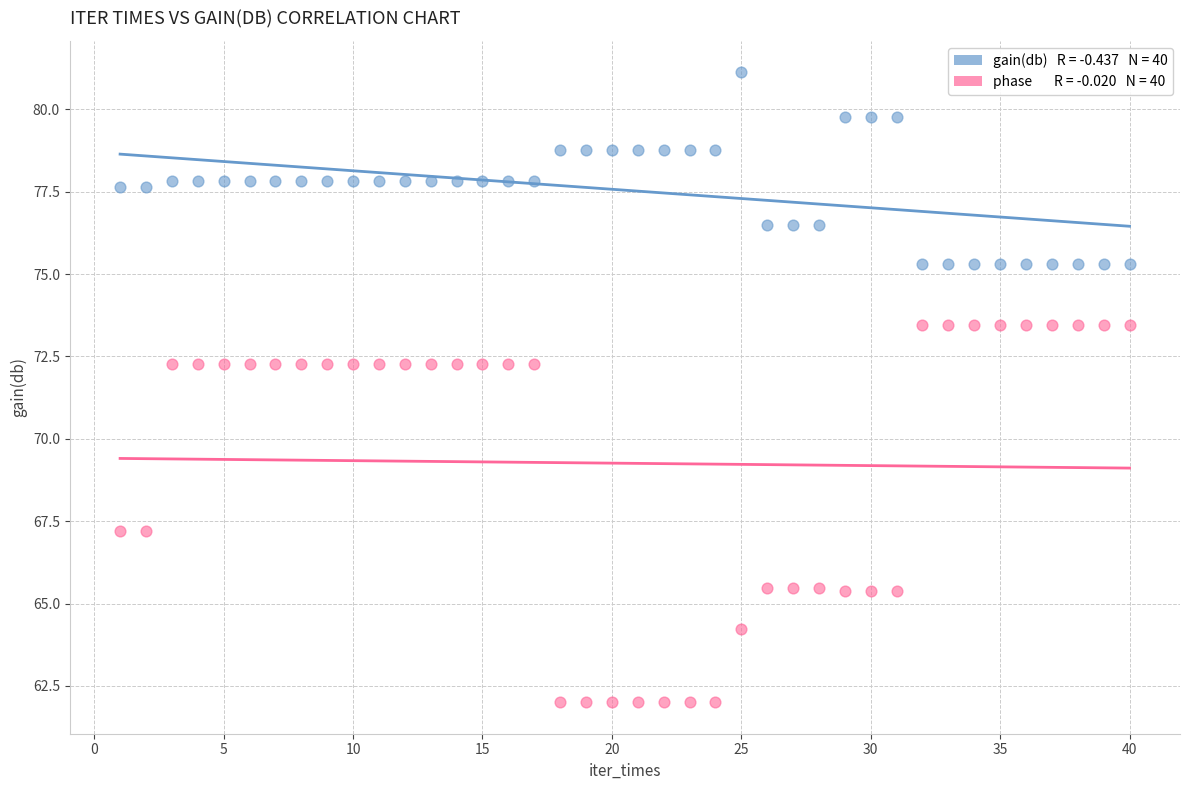

How many data points are displayed?

80